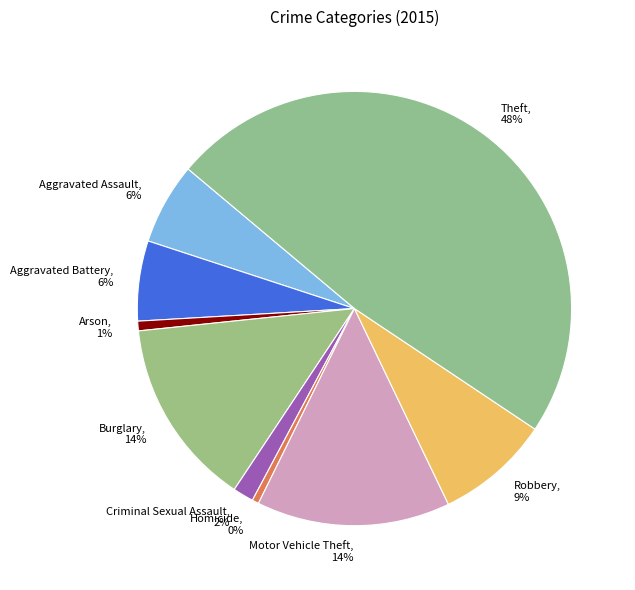

How many segments does this pie chart have?

9